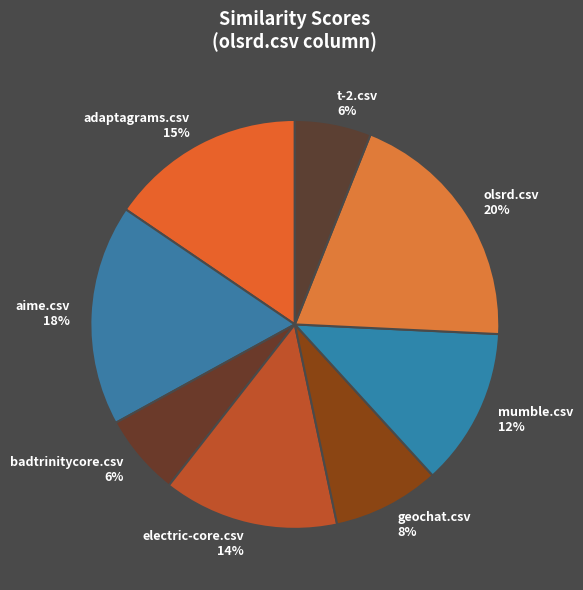

Which has a higher value, olsrd.csv 20% or adaptagrams.csv 15%?

olsrd.csv 20%